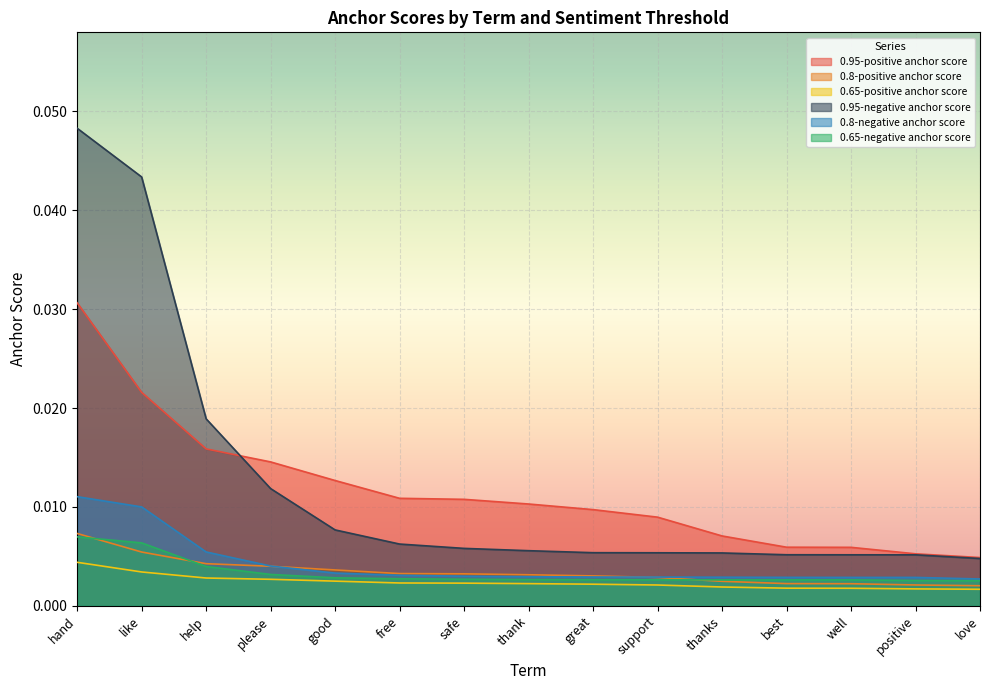

Is the value of 0.8-positive anchor score at love greater than the value of 0.65-negative anchor score at love?

No